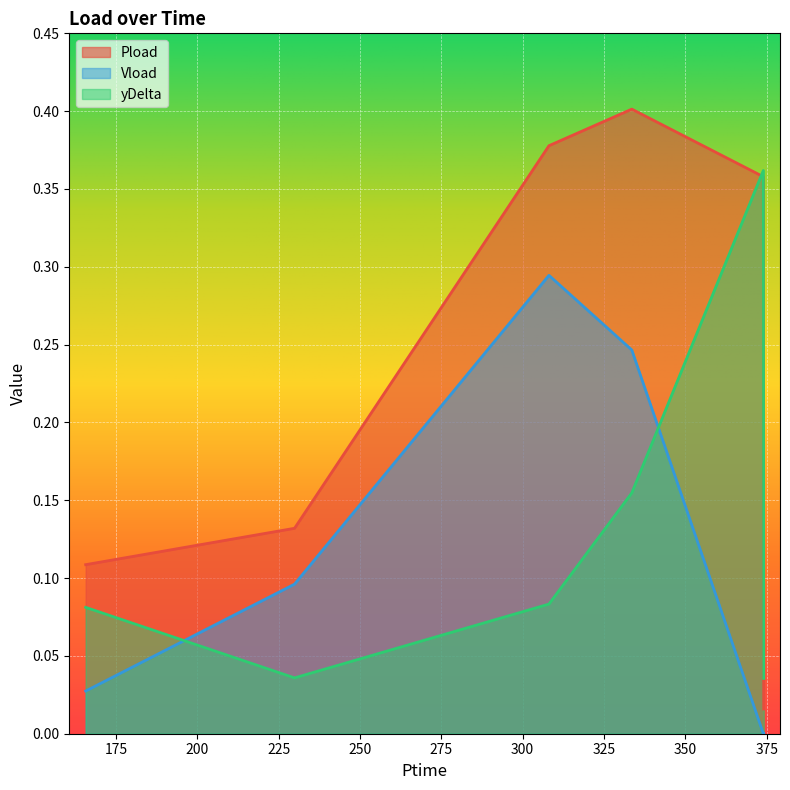

True or false: Pload has a value of 0.4 at 373.95.

True